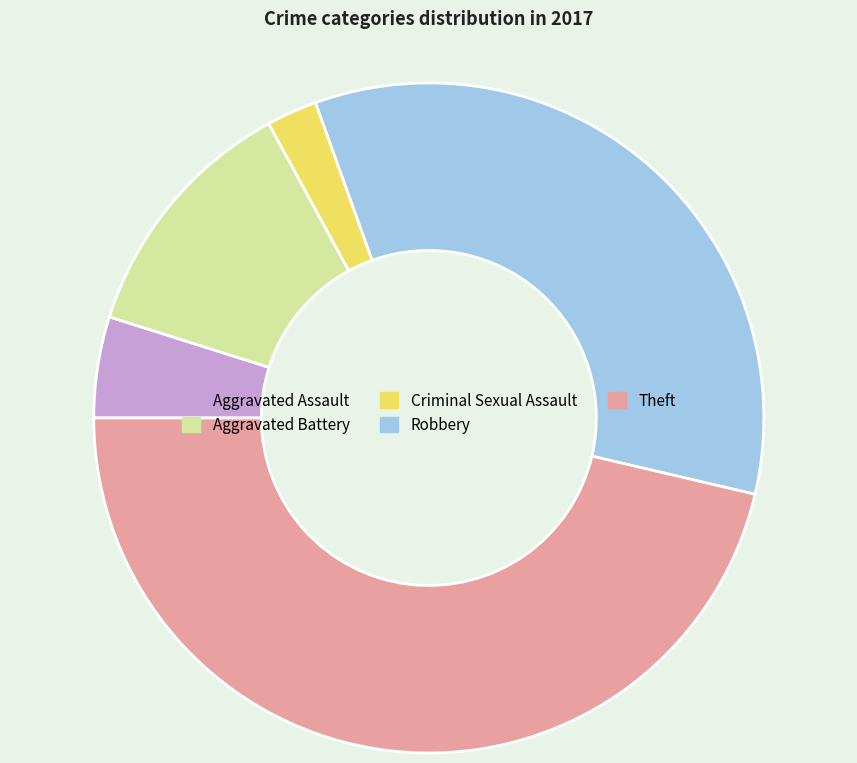

How many slices are in this pie chart?

5